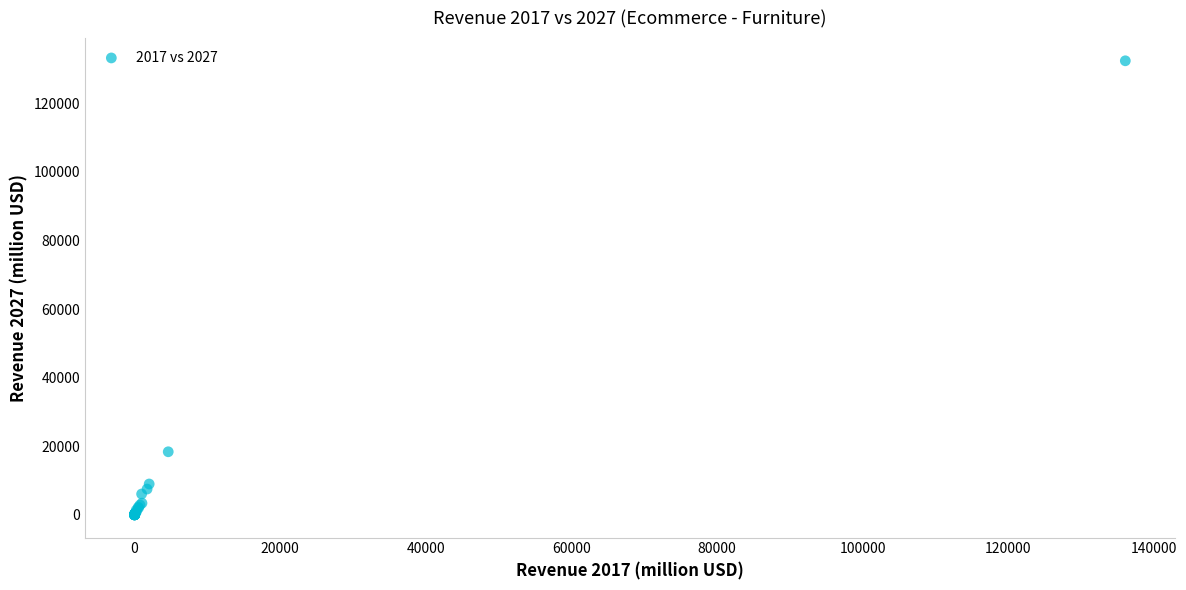

What Y value in the scatter plot is closest to 66204?

18400.0